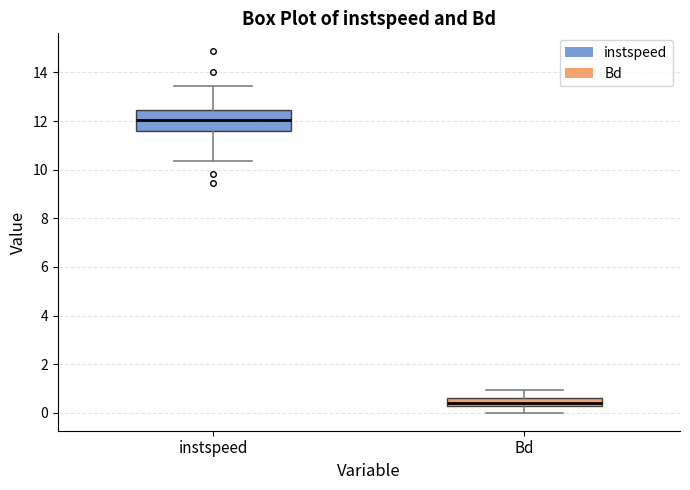

Which box has the lowest median line?

Bd